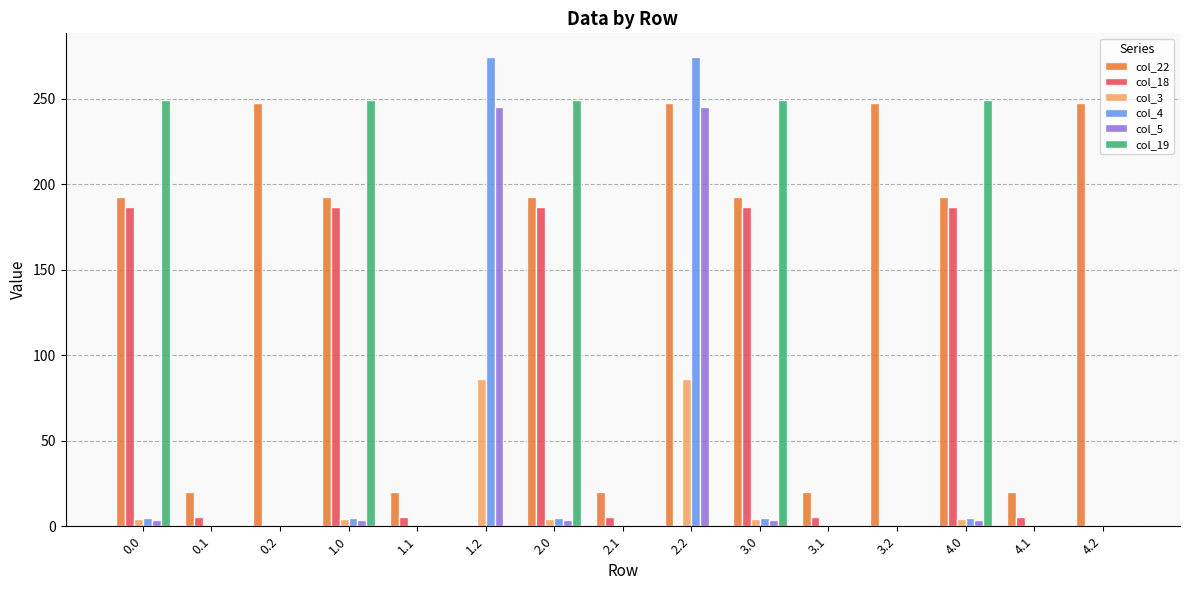

What is the total value across all series at 2.0?

641.2